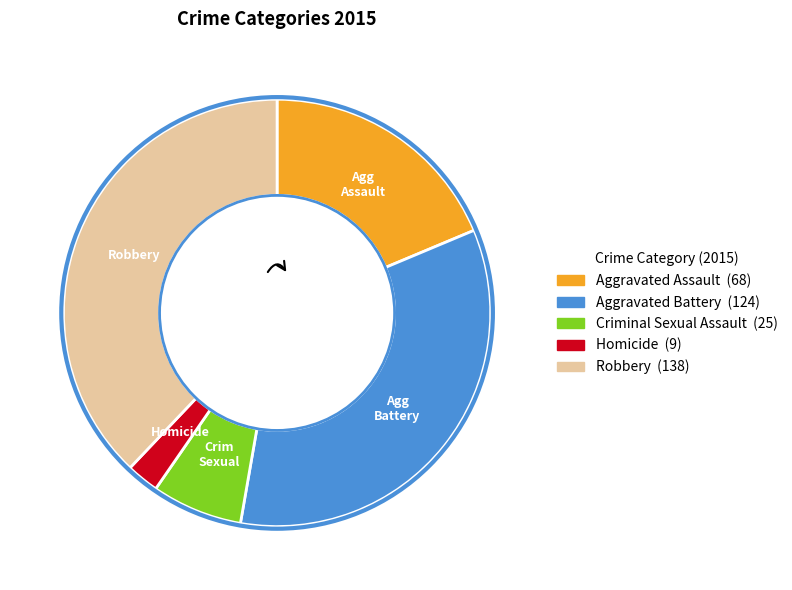

Which category has the smallest portion of the pie?

Homicide